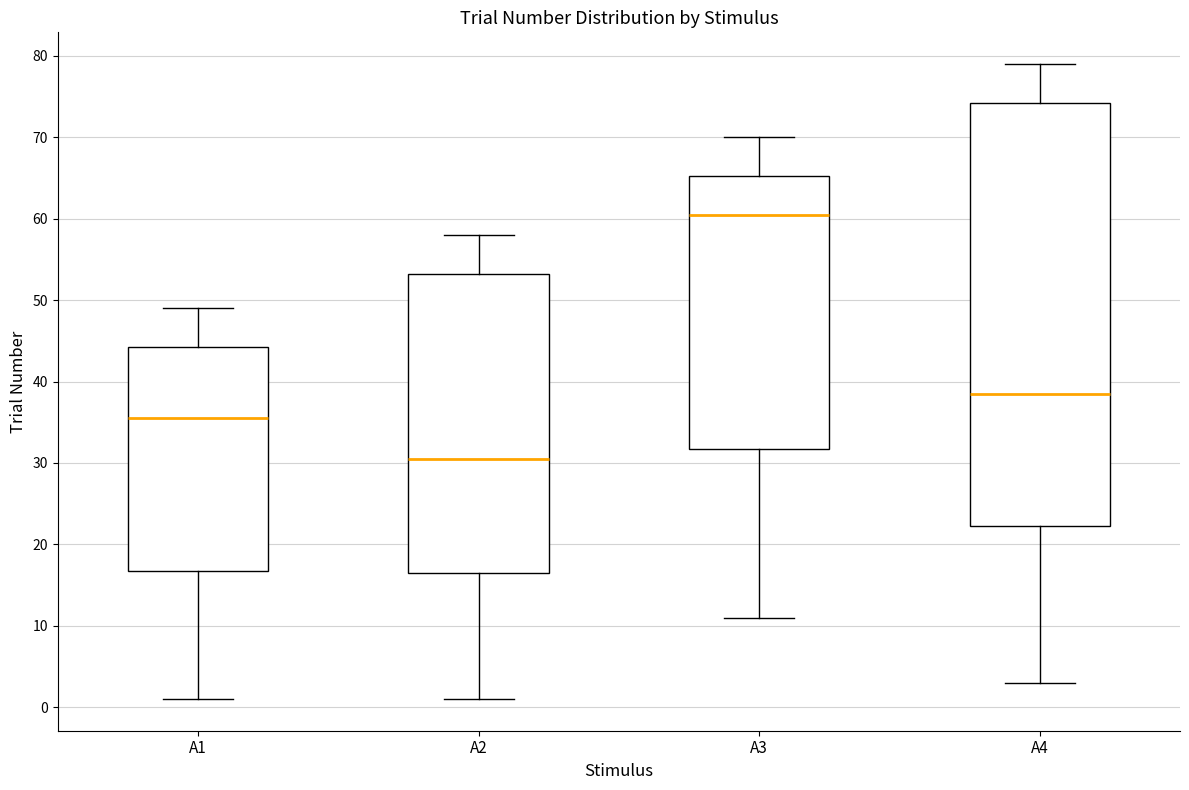

Comparing the boxes themselves (not the whiskers), which one is the tallest?

A4